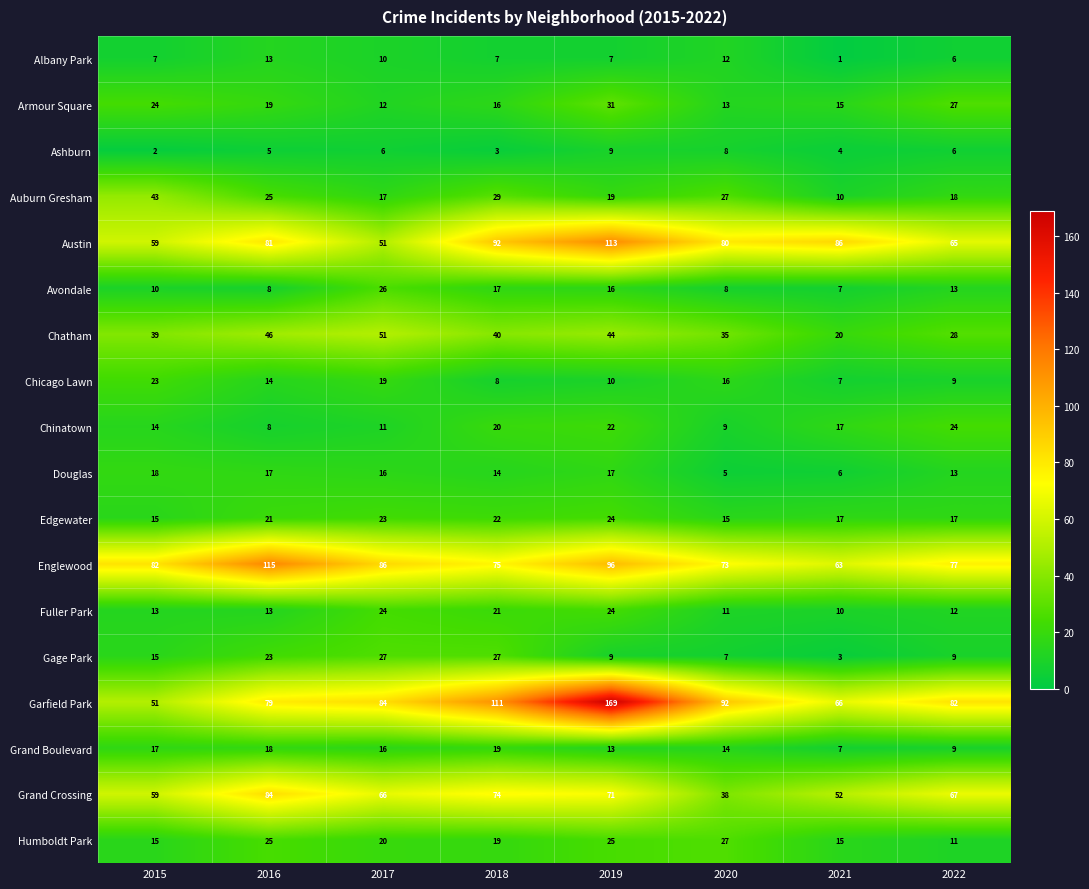

What is the difference between the highest and lowest values at 2021?

85